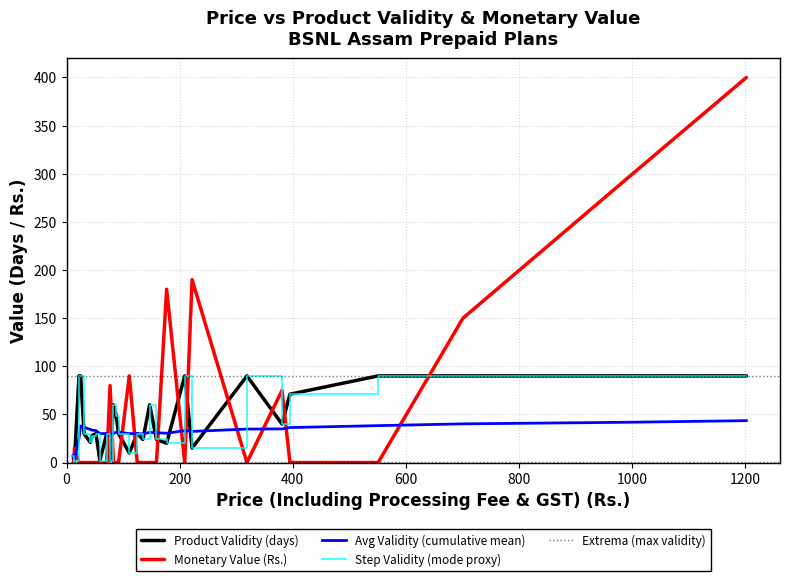

What is the difference between the maximum and minimum values in the Monetary Value (Rs.) series?

400.0